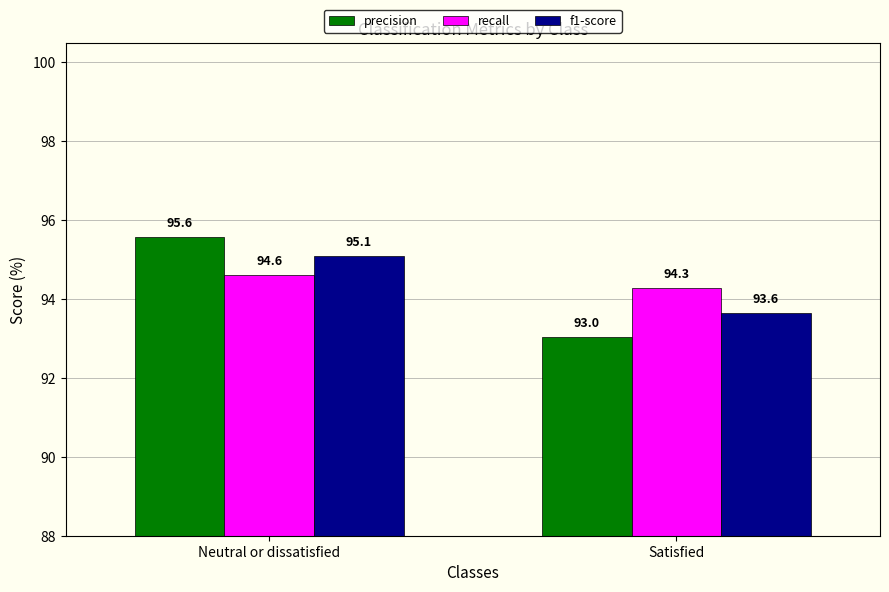

At which label is recall closest to 0?

Satisfied